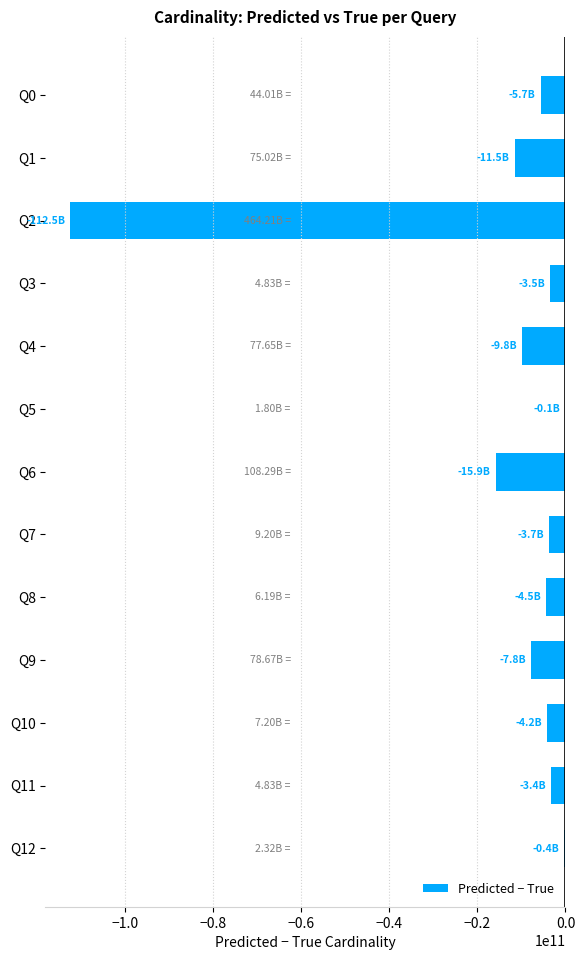

What is the change in value from Q1 to Q6?

-4345057489.3